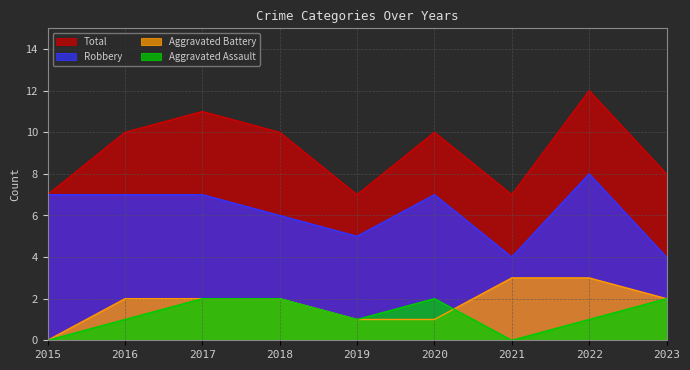

True or false: Total has more than 1 points higher than both neighbors.

True